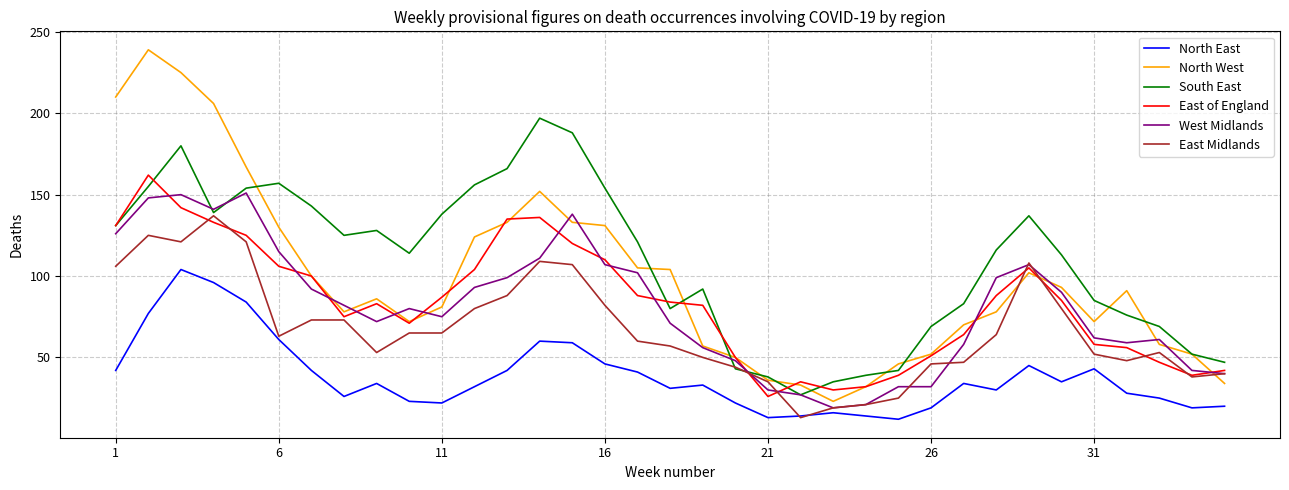

Which series has the largest range (max minus min)?

North West